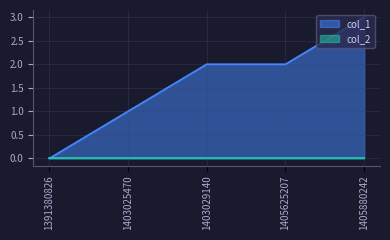

Rank the categories by value from highest to lowest.

1405880242, 1403029140, 1405625207, 1403025470, 1391380826